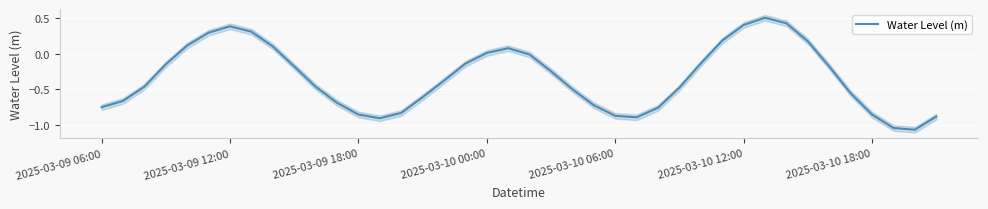

List the labels in order of value, smallest first.

38, 37, 13, 25, 39, 24, 36, 12, 14, 26, 2025-03-09 06:00, 23, 11, 2025-03-09 12:00, 15, 35, 22, 27, 2025-03-09 18:00, 10, 16, 21, 34, 9, 2025-03-10 00:00, 17, 28, 20, 18, 19, 8, 2025-03-10 06:00, 33, 29, 2025-03-10 12:00, 7, 2025-03-10 18:00, 30, 32, 31